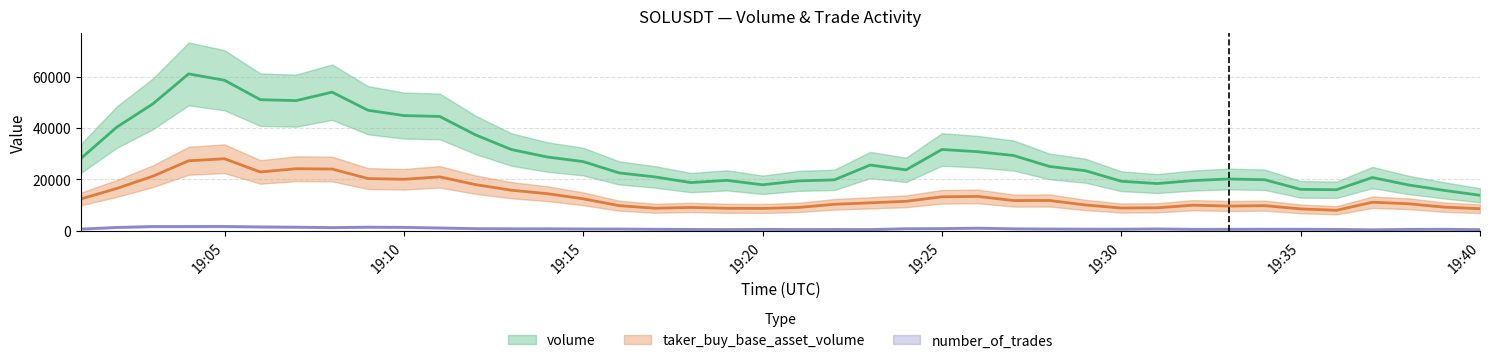

At how many categories does at least one series exceed 32888?

15